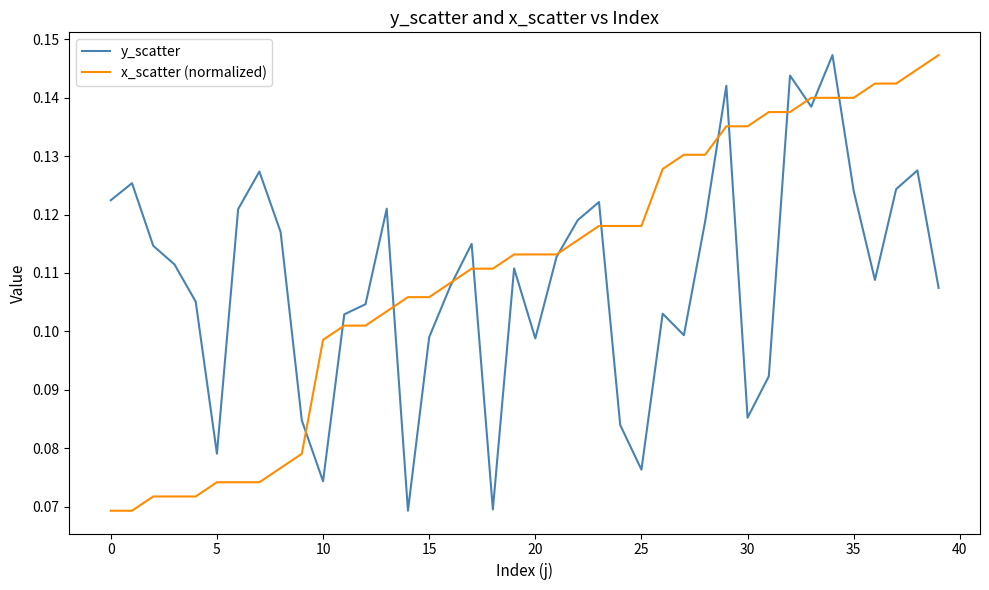

At which category is the sum across all series the highest?

34